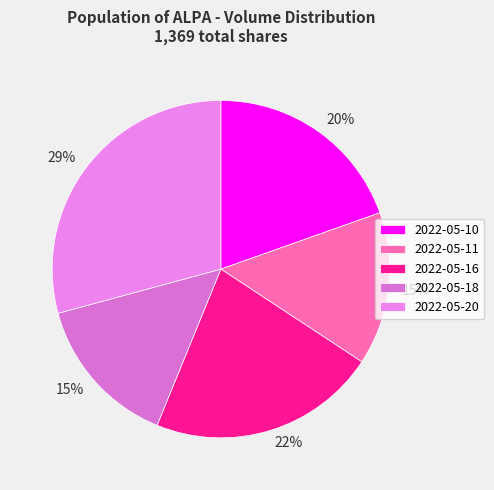

Between 2022-05-18 and 2022-05-10, which is larger?

2022-05-10